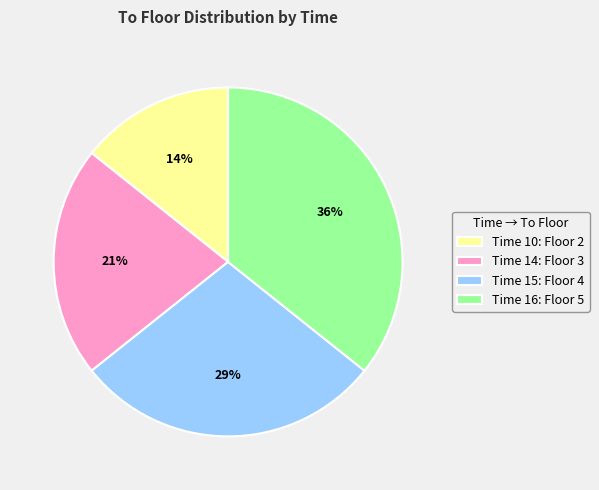

To the nearest percent, what percentage of the pie is Time 14: Floor 3?

21%